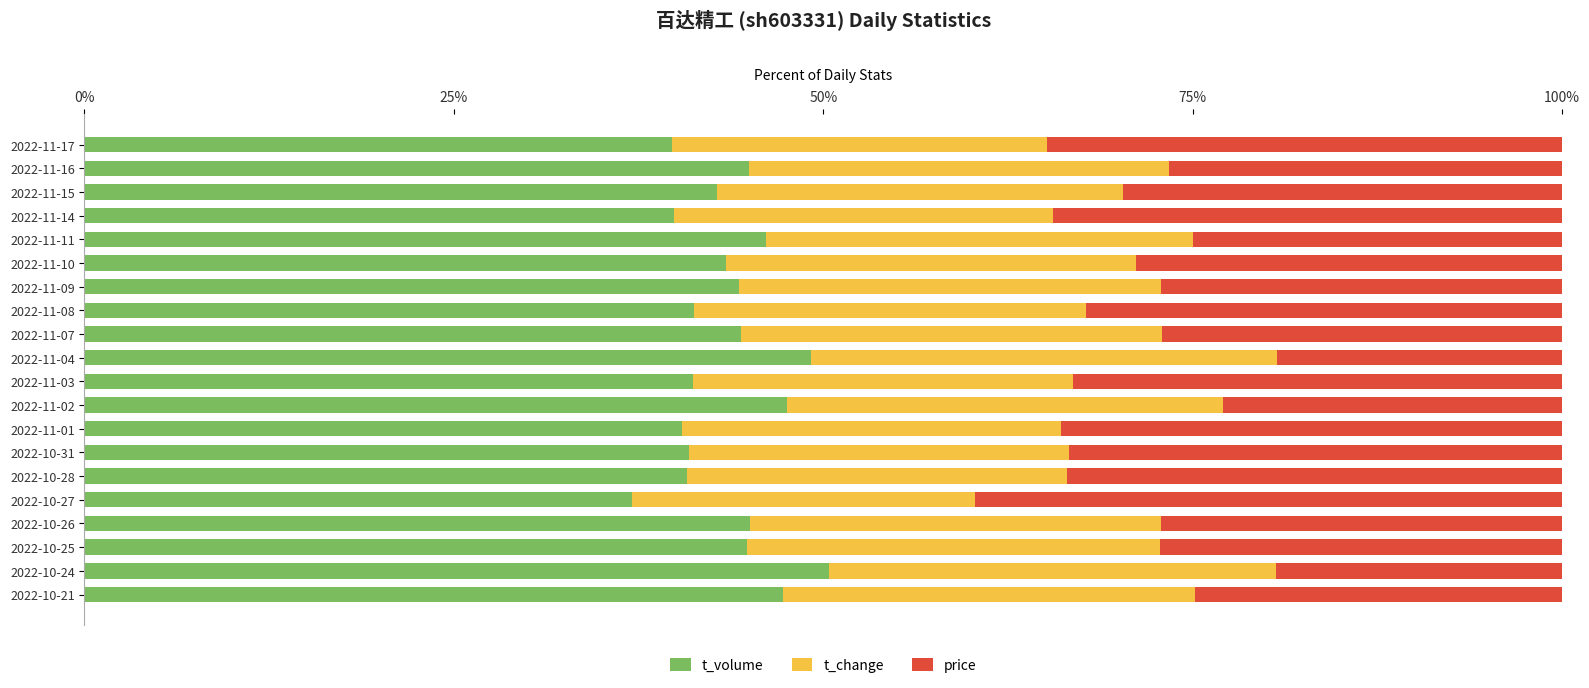

True or false: t_volume has a value of 50.4 at 2022-10-24.

True